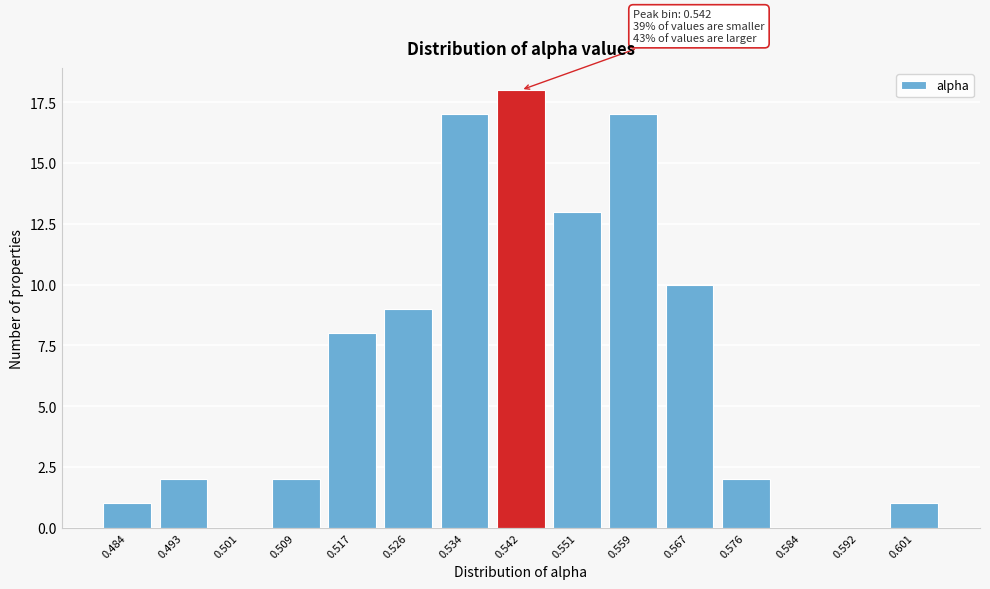

Reading right to left, extract all data points from this chart.

0.601=1	0.592=0	0.584=0	0.576=2	0.567=10	0.559=17	0.551=13	0.542=18	0.534=17	0.526=9	0.517=8	0.509=2	0.501=0	0.493=2	0.484=1